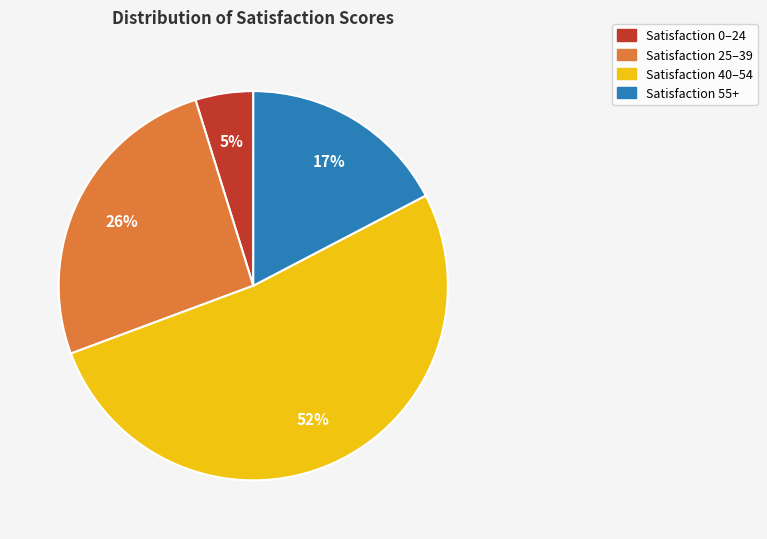

Does any single category account for the majority?

Yes